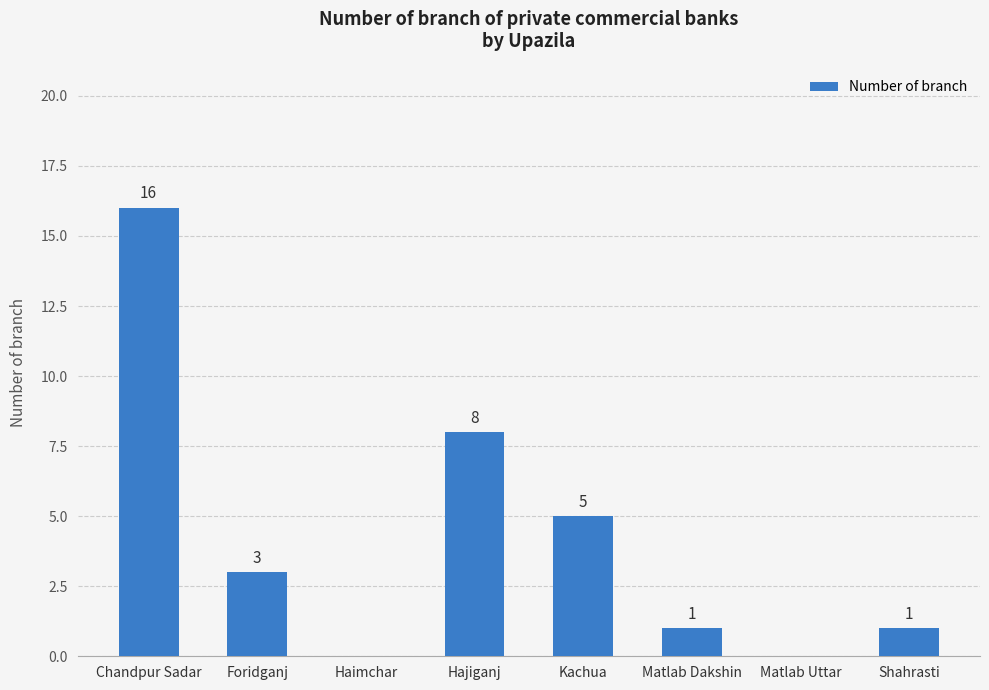

What is the greatest value displayed?

16